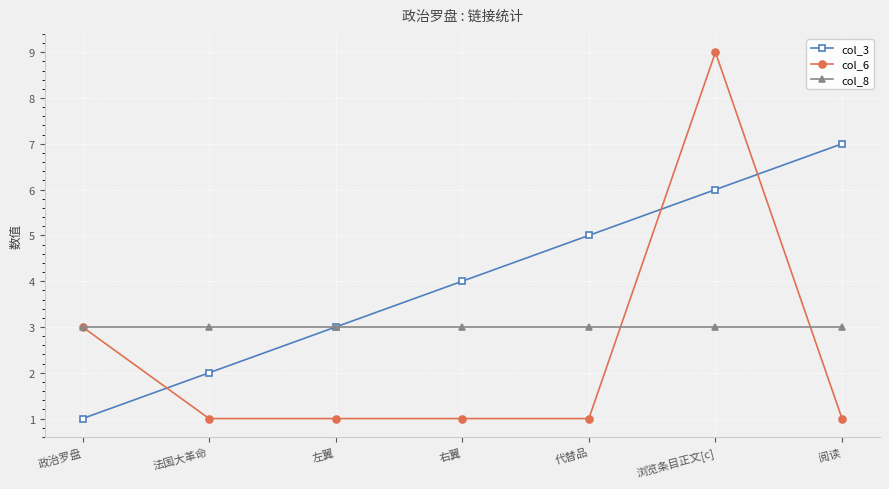

What position from the left is 右翼?

4